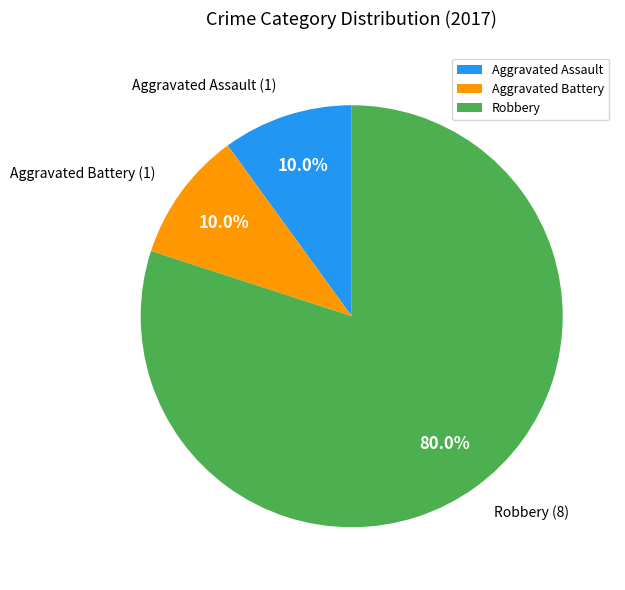

How much of the chart is everything except Aggravated Assault?

90.0%